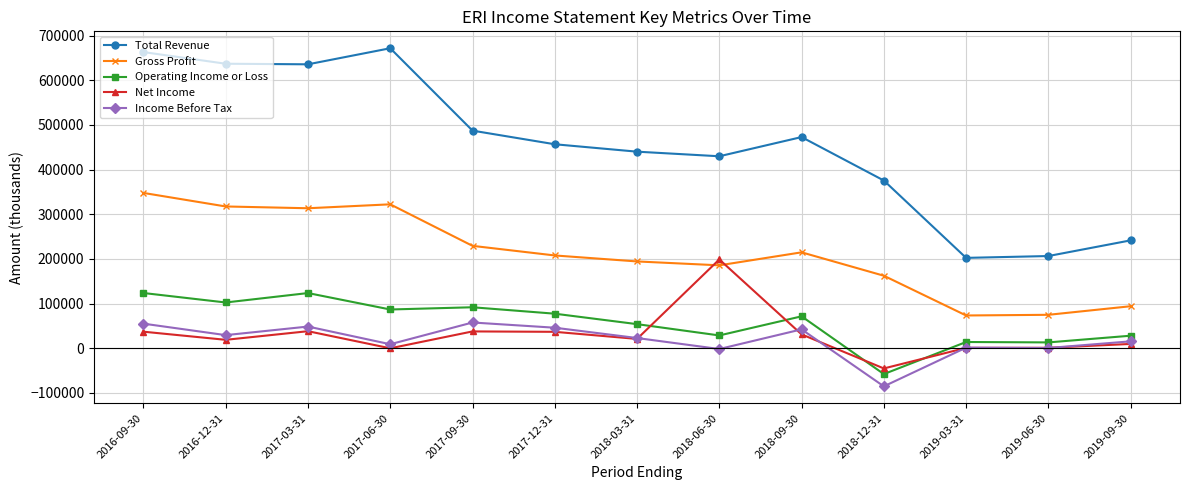

At how many categories does at least one series exceed 576391?

4